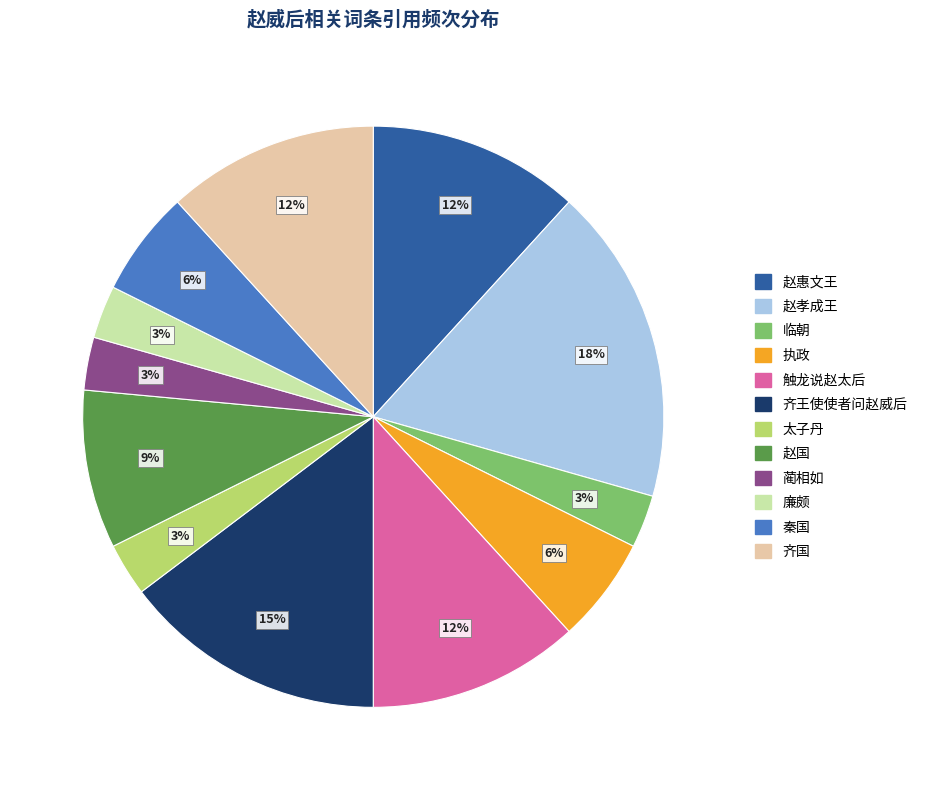

Is it true that 触龙说赵太后 is 12% of the pie?

True